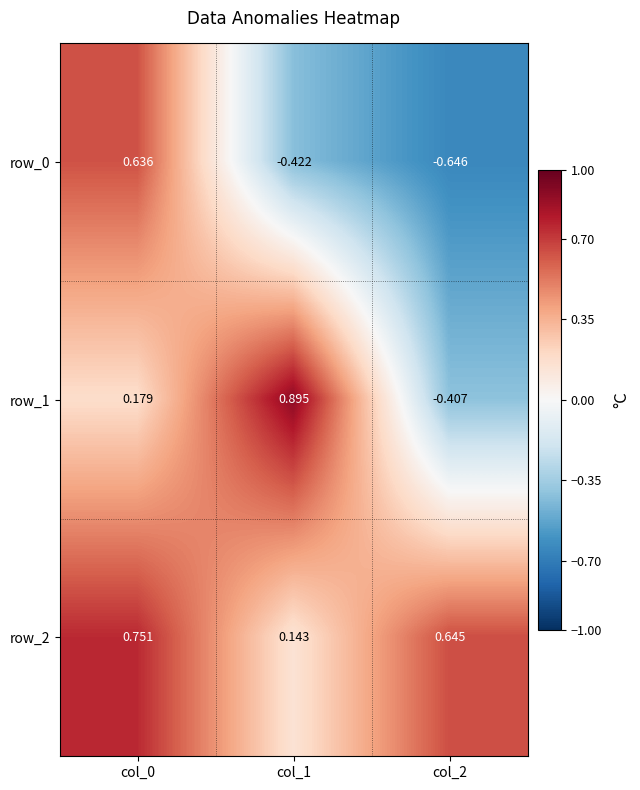

Is the value of row_0 at col_0 greater than the value of row_2 at col_2?

No